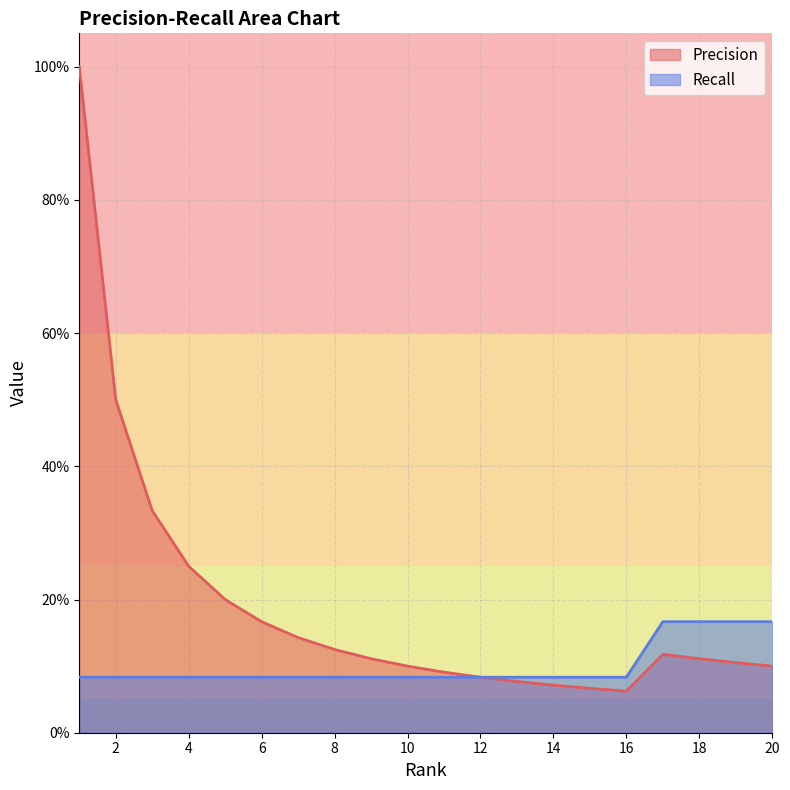

What are all the series names shown in the legend?

Precision, Recall